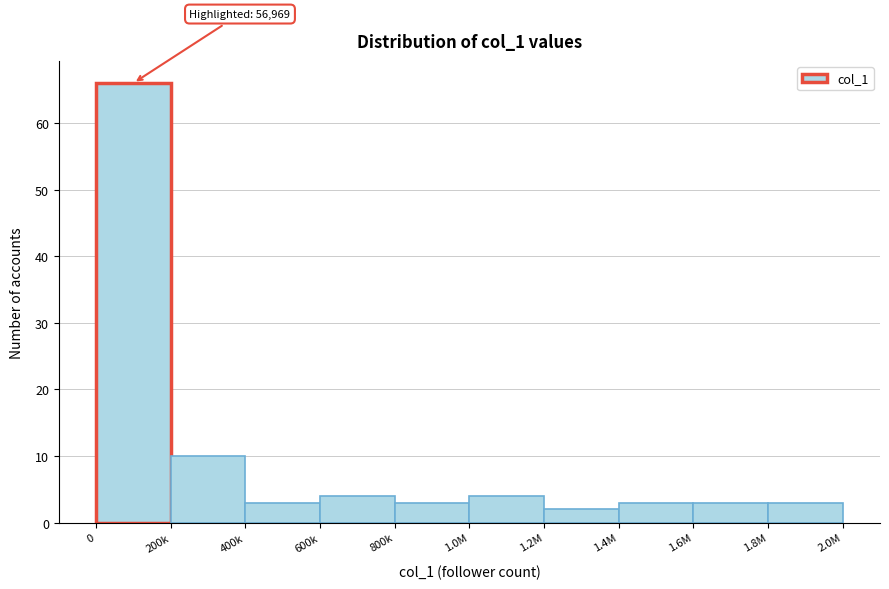

Reading left to right, what are all the values shown in this chart?

66	10	3	4	3	4	2	3	3	3